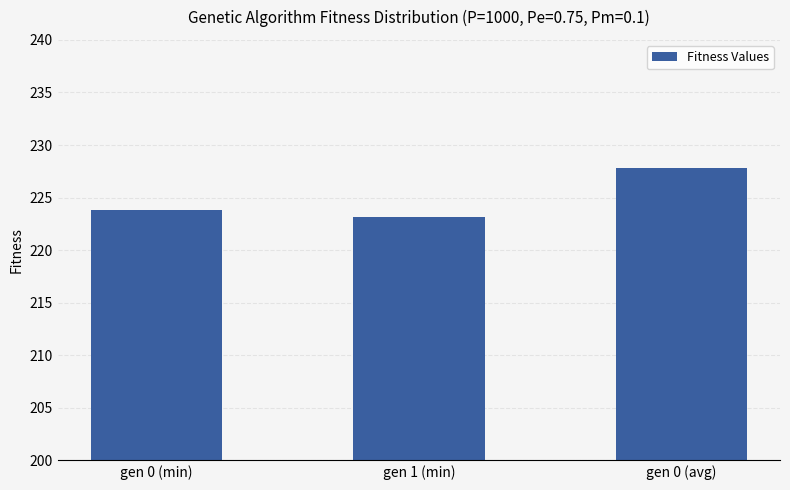

Reading right to left, transcribe all the data shown in this chart.

gen 0 (avg)=227.9	gen 1 (min)=223.2	gen 0 (min)=223.8